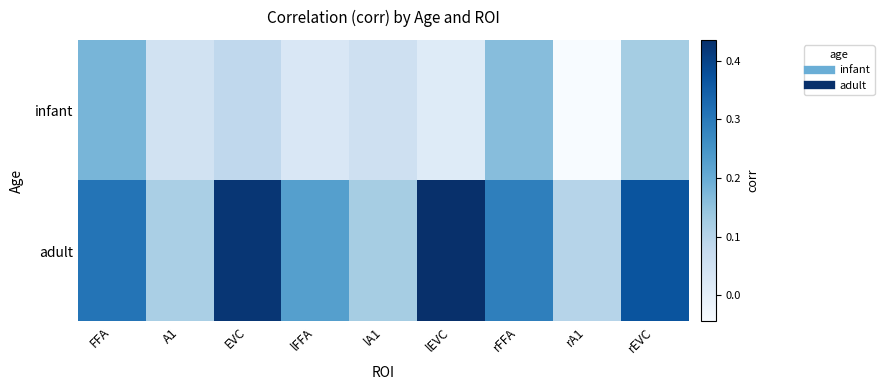

Between lA1 and rFFA, which is larger?

rFFA